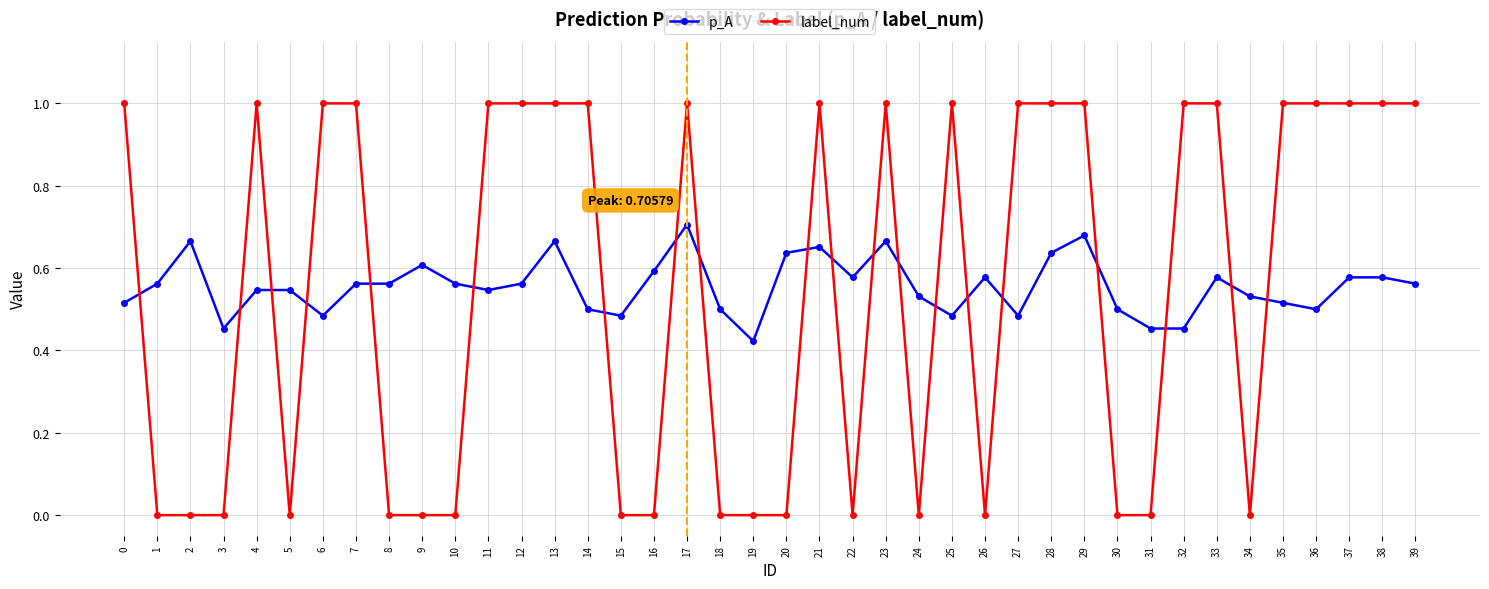

How many lines are shown in the chart?

2